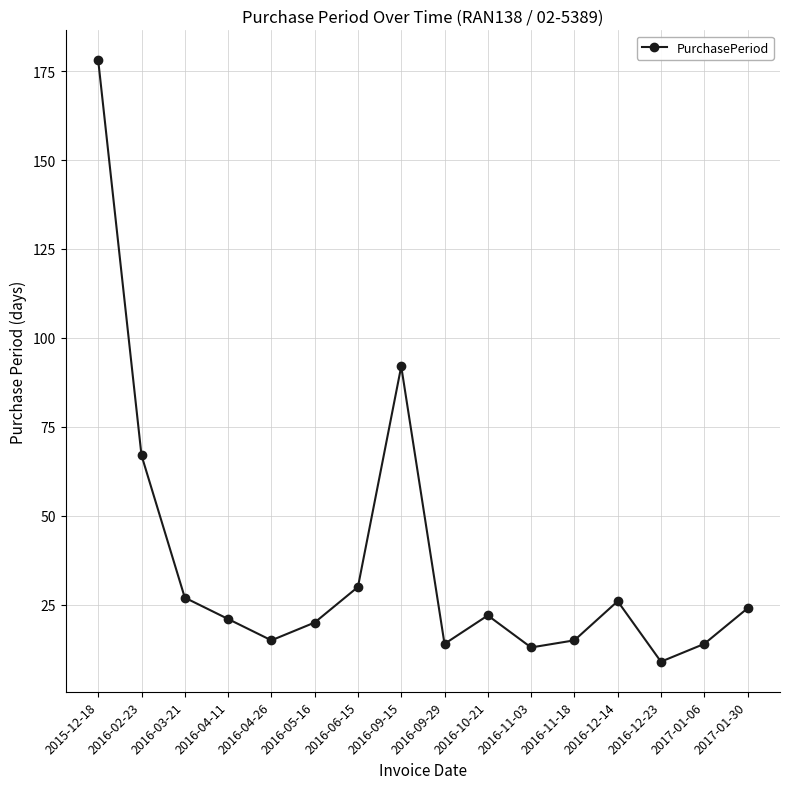

What position from the left is 2016-10-21?

10